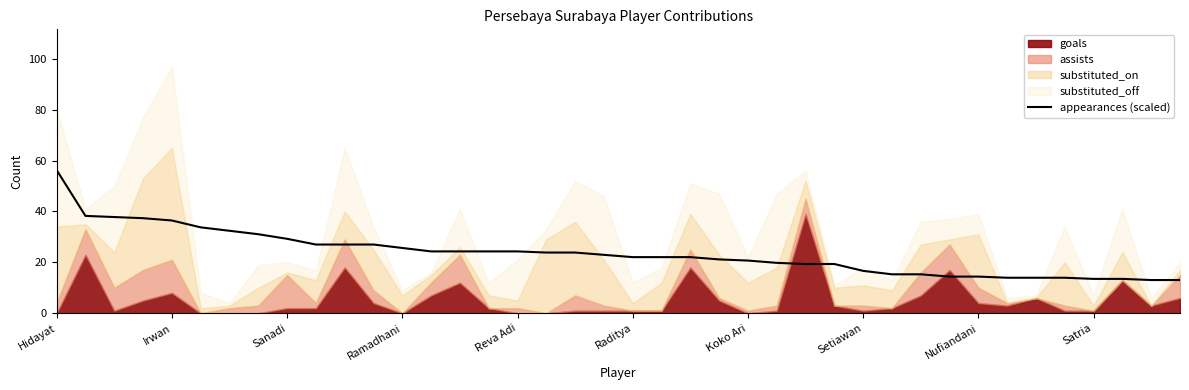

How many data points are above 22?

23